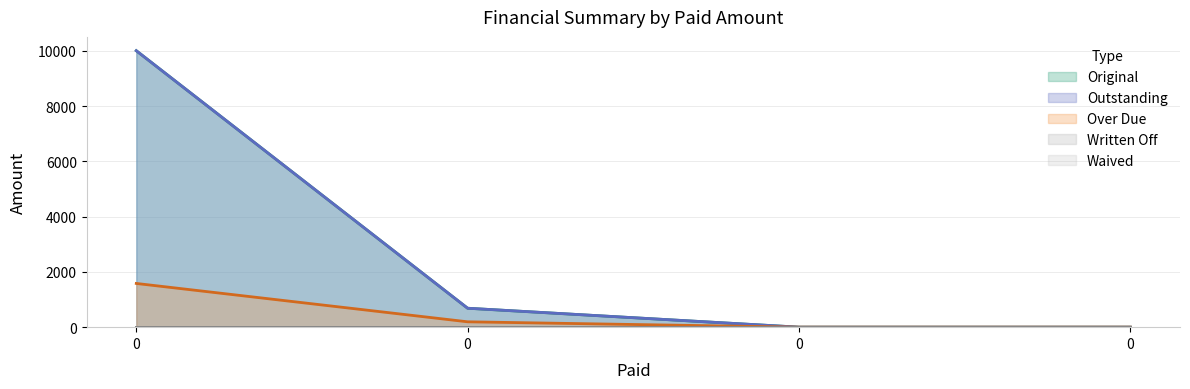

Which series has the widest spread of values?

Original